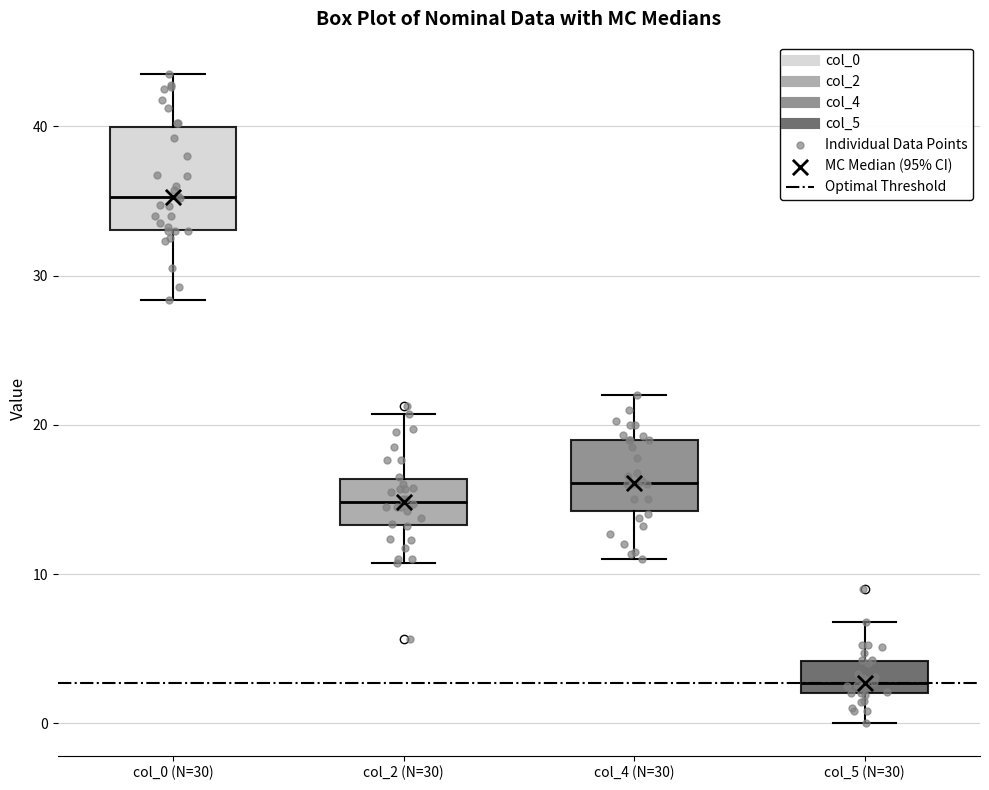

Where is the upper edge of the box for col_4 (N=30) on the y-axis? The values are not printed on the chart, so give them approximately, as read against the axis.

19